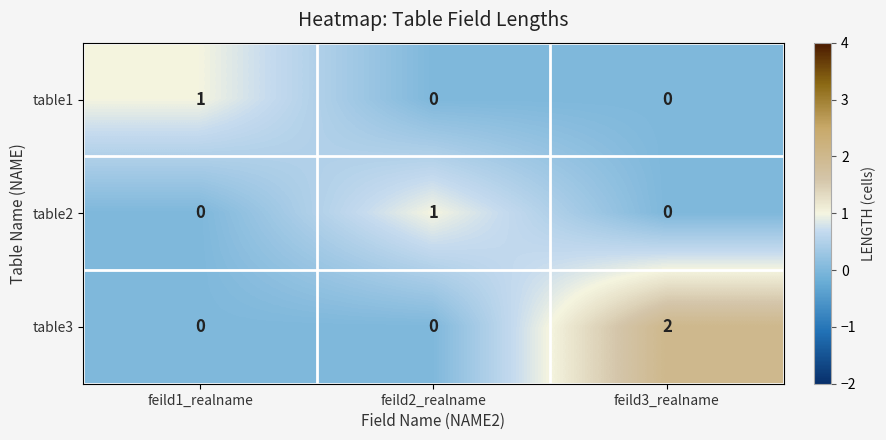

The value of table3 at feild3_realname is 2. True or false?

True